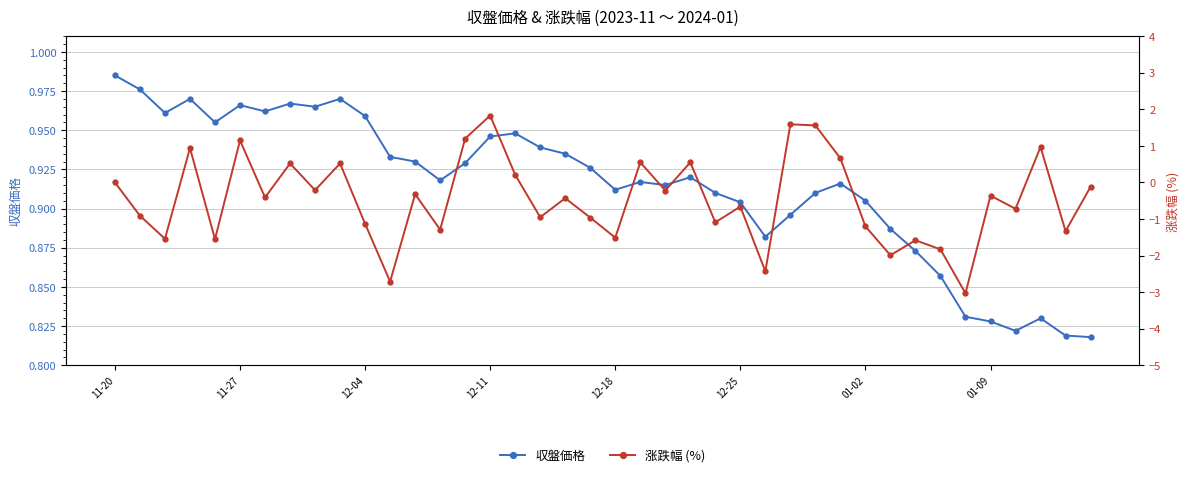

List the series in order of their overall mean, lowest first.

涨跌幅 (%), 収盤価格